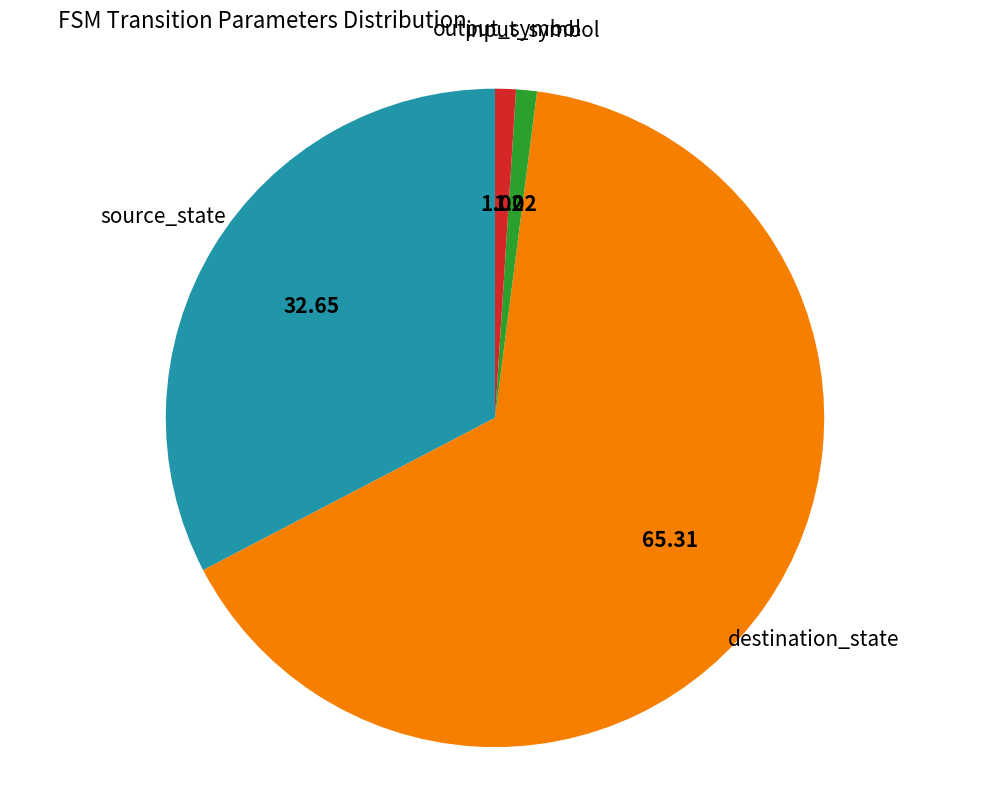

Which category accounts for the majority?

destination_state